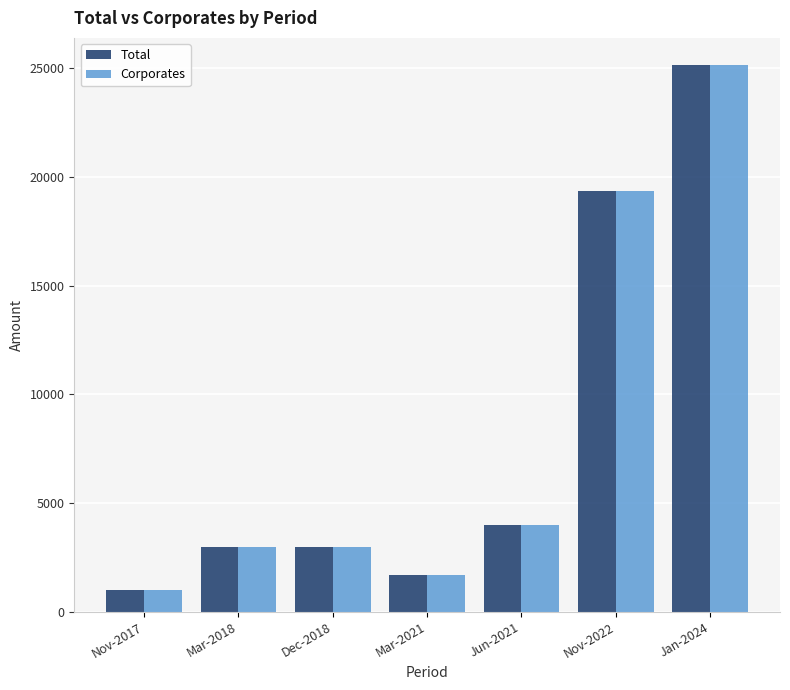

What is the minimum value for Total?

1000.0